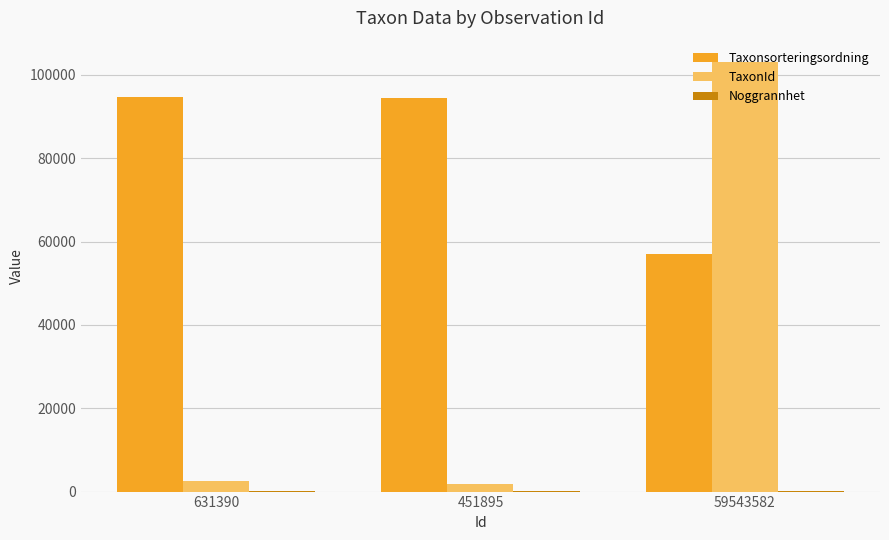

How many categories are shown in the chart?

3